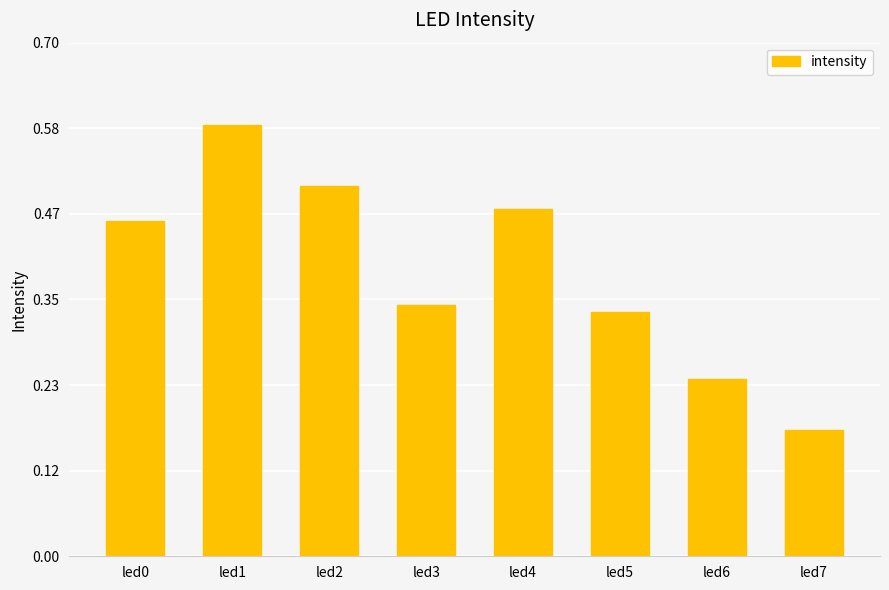

Which label corresponds to the largest value in the chart?

led1